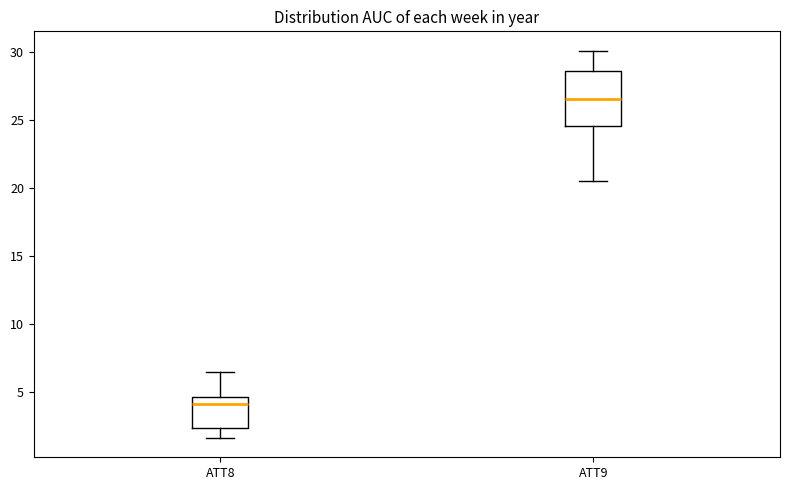

Where does the upper whisker of the box for ATT9 end on the y-axis? The values are not printed on the chart, so give them approximately, as read against the axis.

30.0